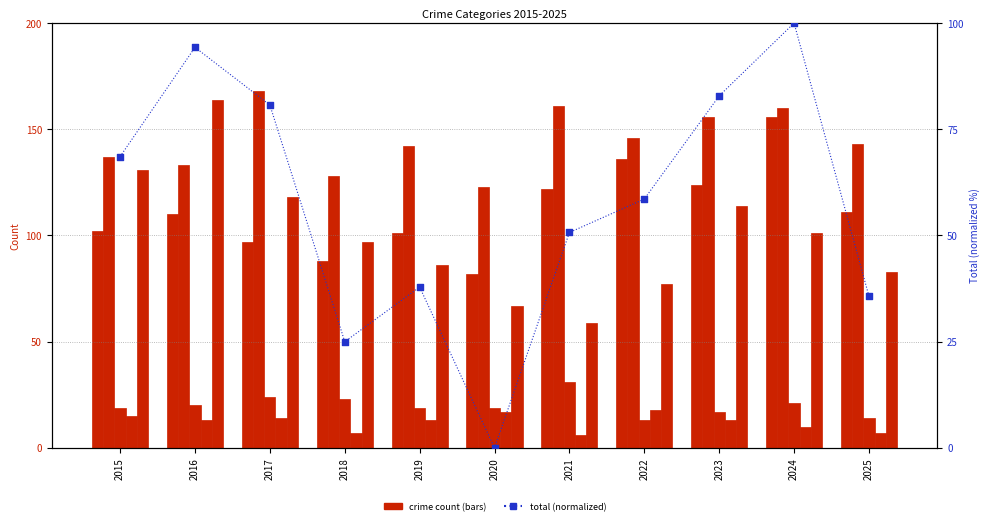

Which series reaches the minimum Y coordinate?

Total (normalized)